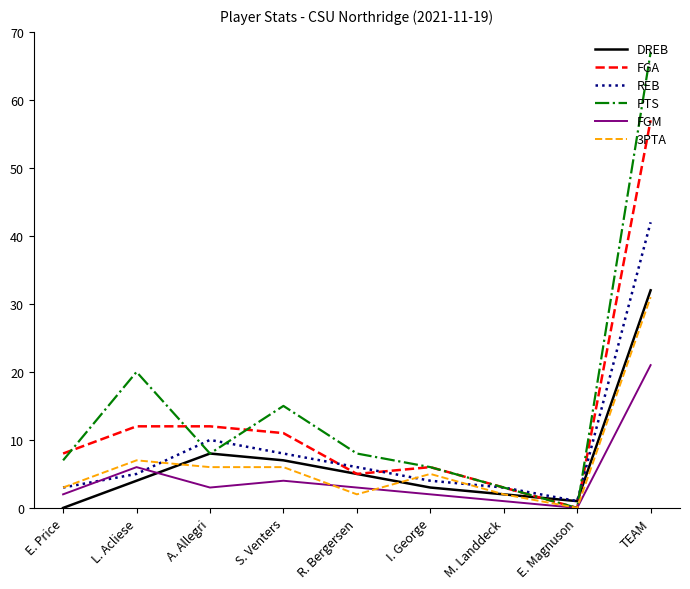

At which category does PTS reach its first local peak?

L. Acliese